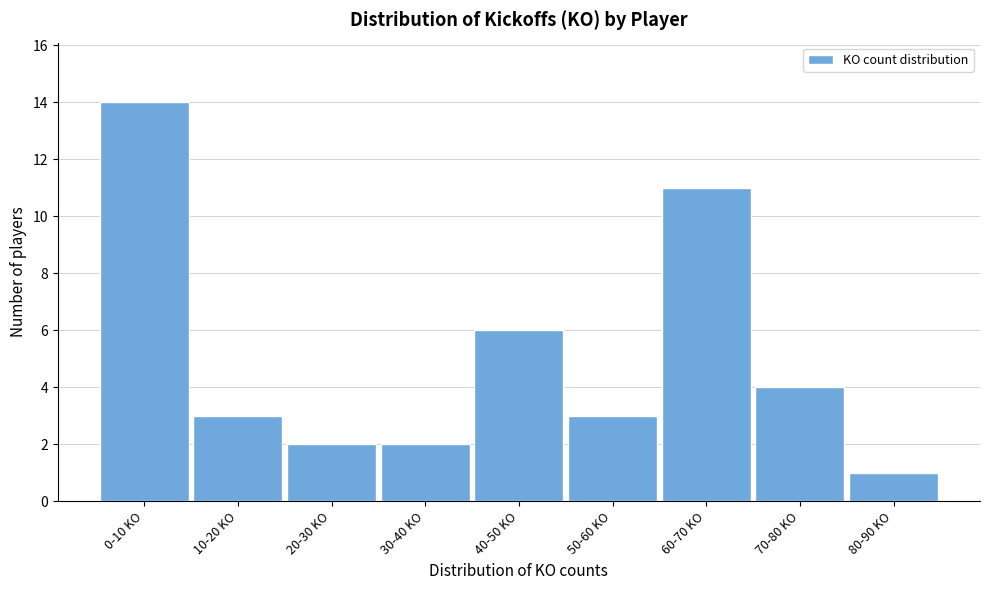

Reading right to left, extract all data points from this chart.

80-90 KO=1	70-80 KO=4	60-70 KO=11	50-60 KO=3	40-50 KO=6	30-40 KO=2	20-30 KO=2	10-20 KO=3	0-10 KO=14